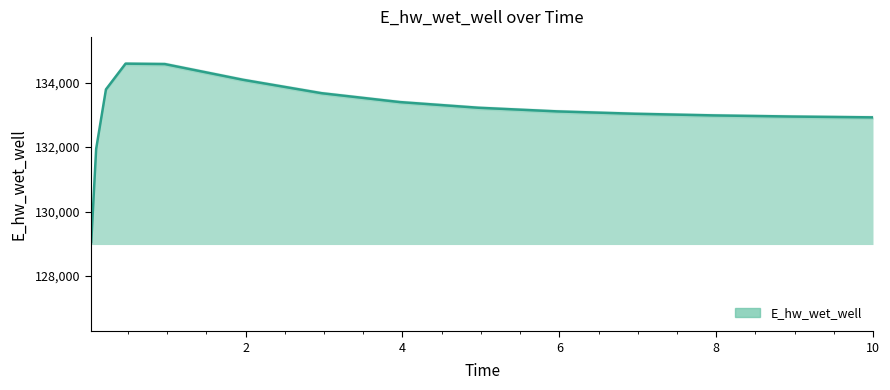

What is the value of the 14th point from the left?

132924.1